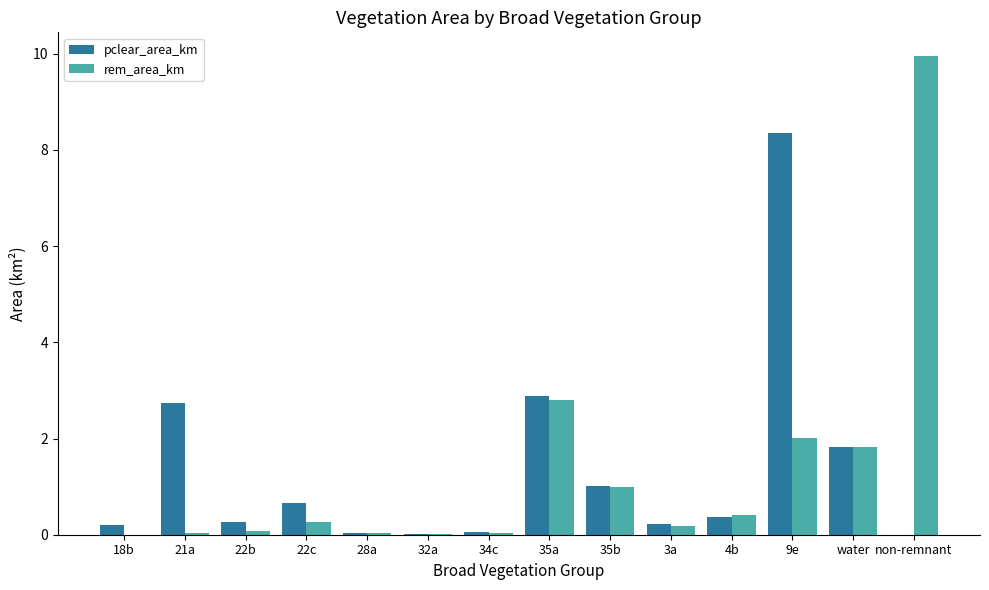

What is the sum of all pclear_area_km values?

18.6